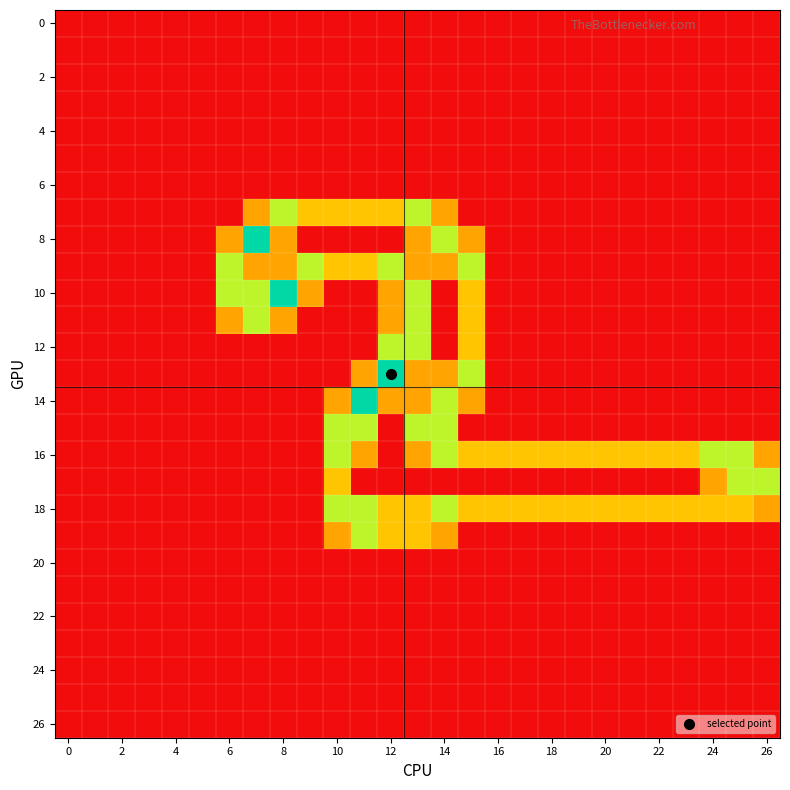

Which series has the largest total across all categories?

18